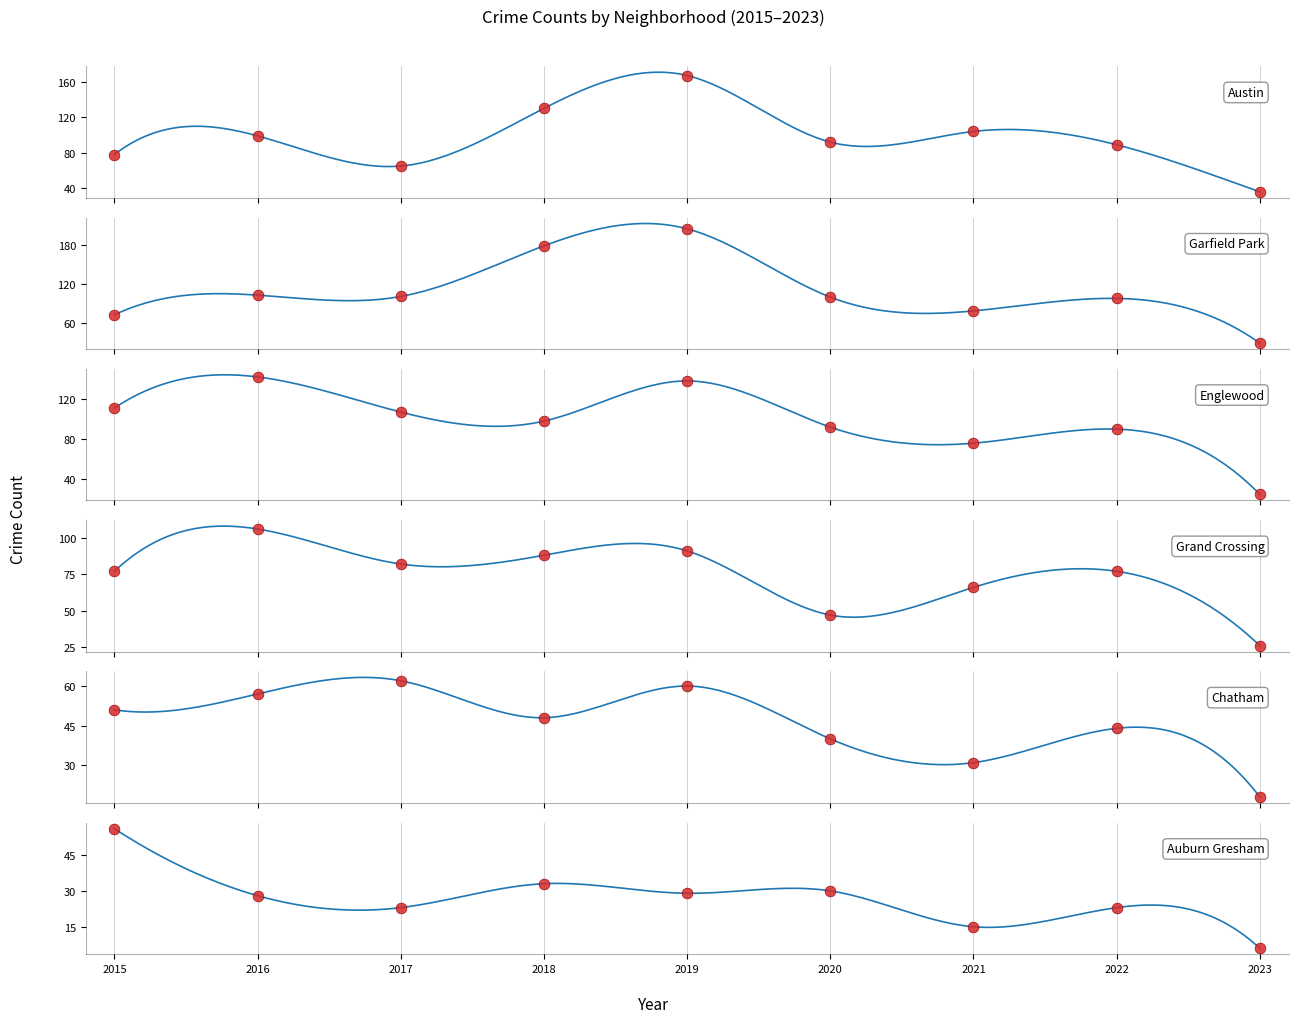

Which series has the largest Y range (max minus min)?

Garfield Park